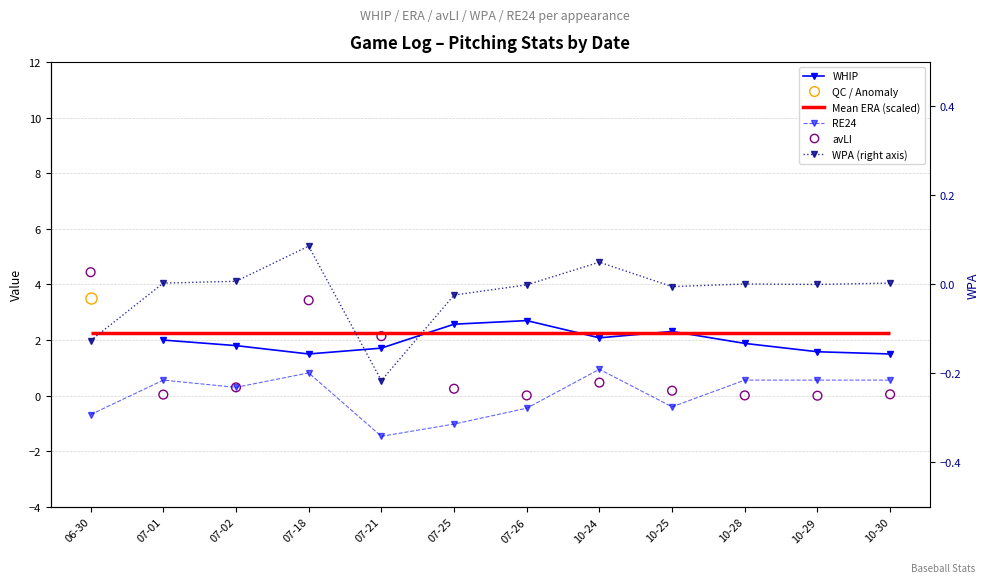

Which series contains the highest Y value?

avLI